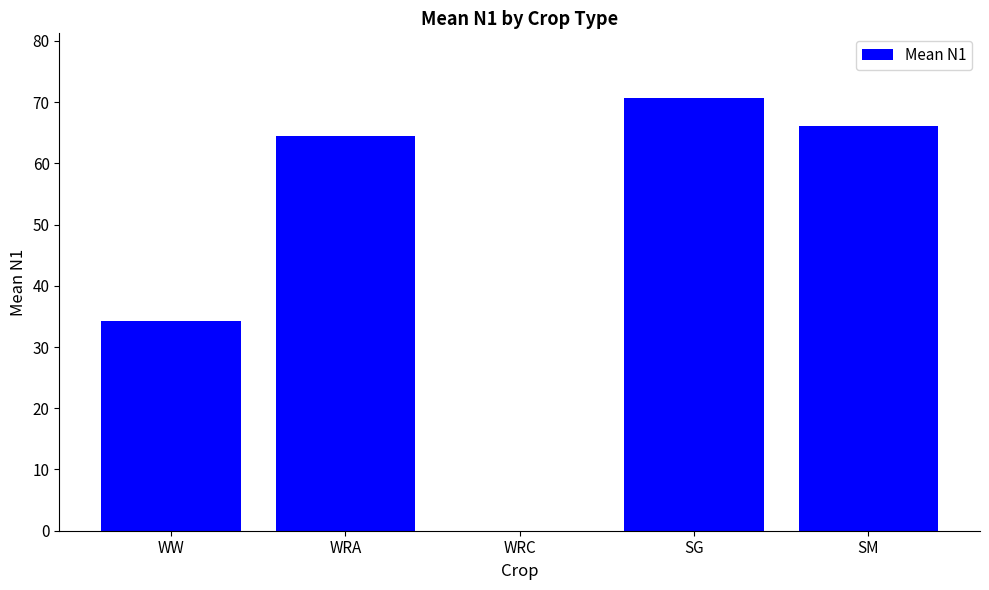

What is the change in value from WW to WRC?

-34.3